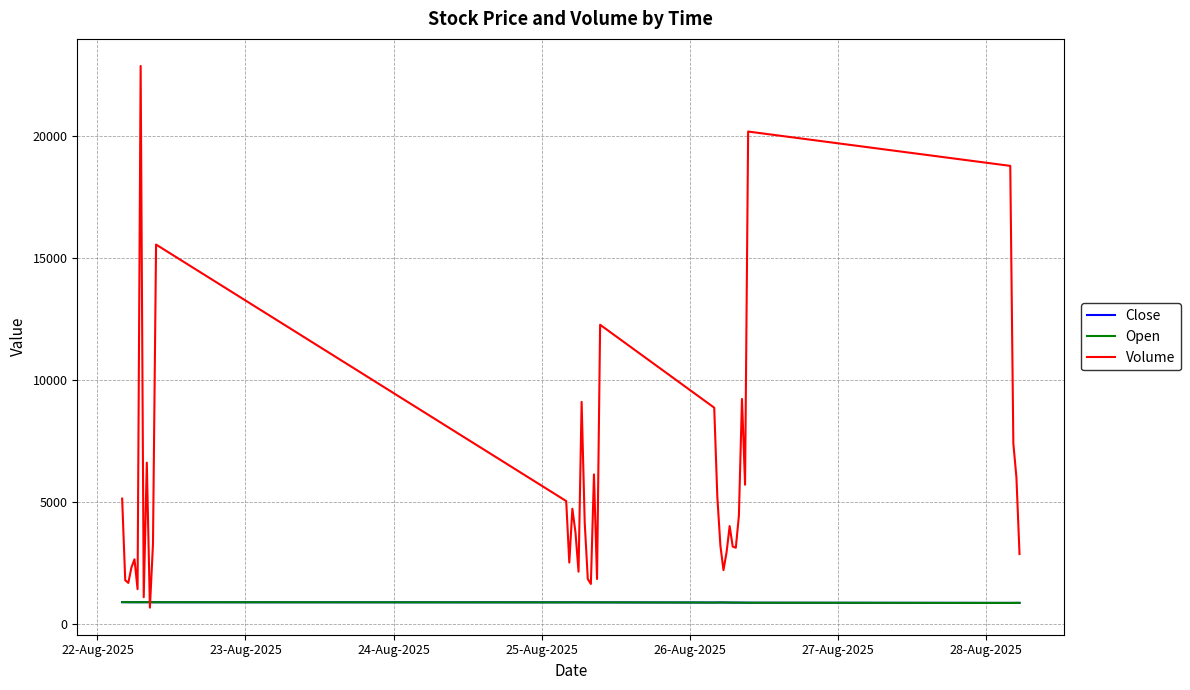

Which series has the largest total across all categories?

Volume